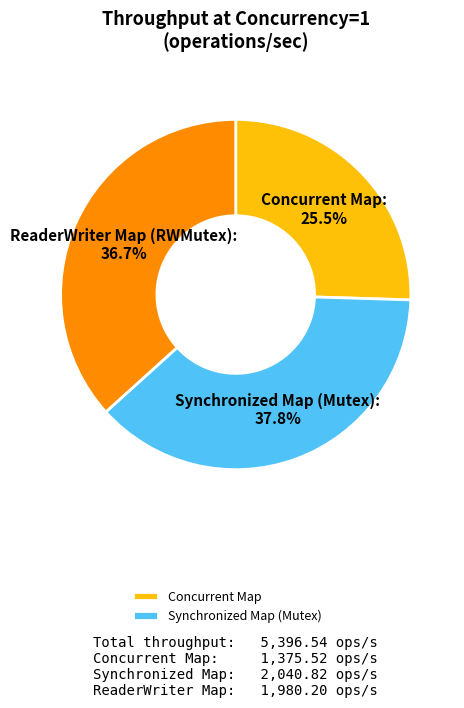

Which category has the smallest portion of the pie?

Concurrent Map